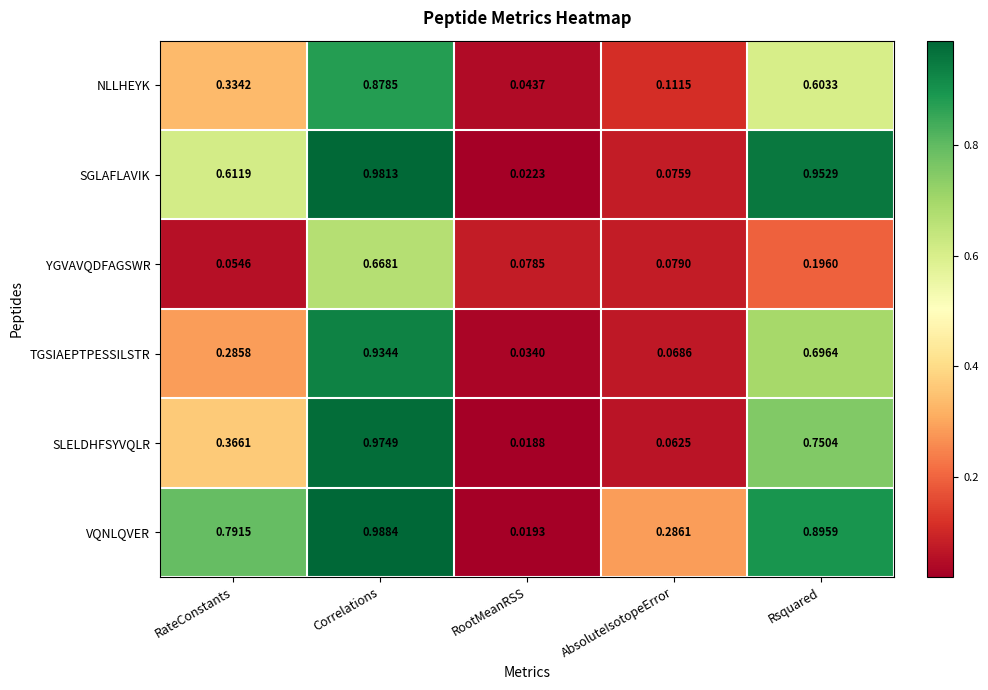

Which series has the widest spread of values?

VQNLQVER